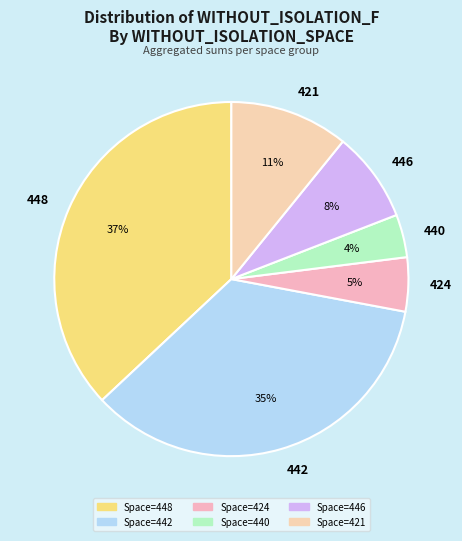

Do 440 and 421 together represent more than half of the pie?

No